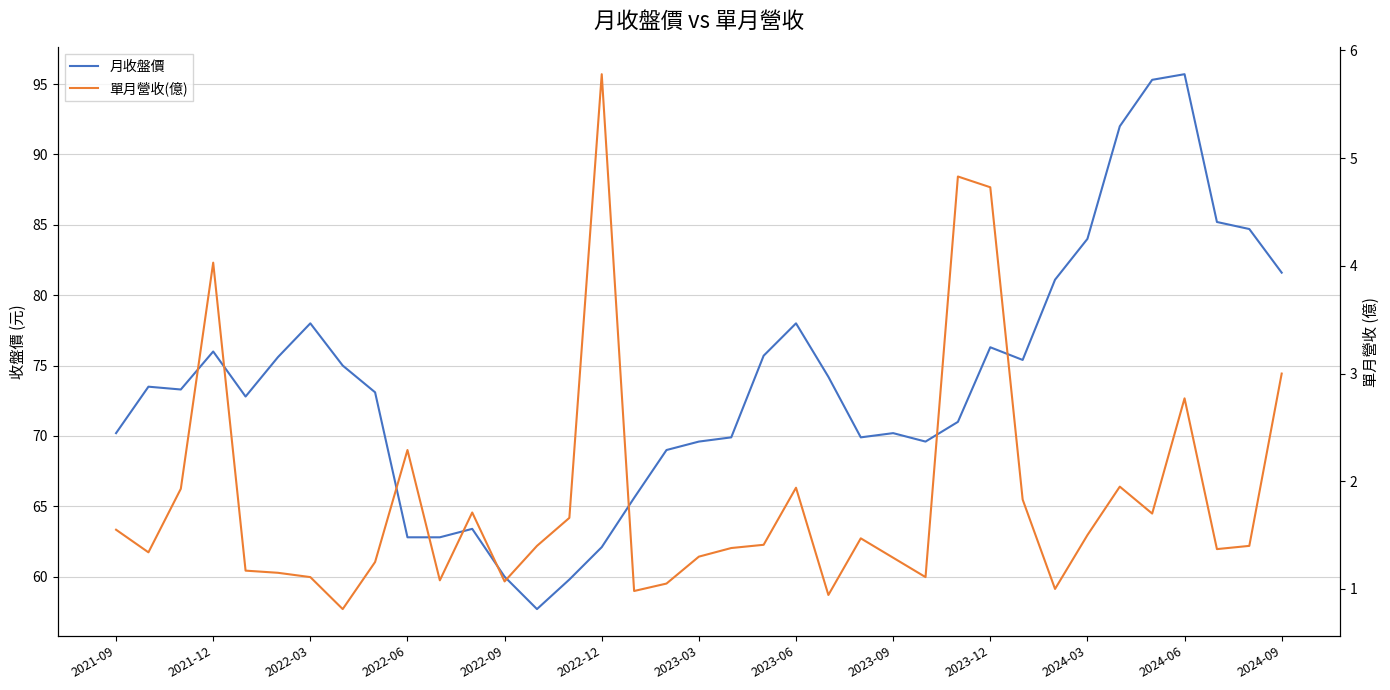

List the series in order of their peak value, lowest first.

單月營收(億), 月收盤價